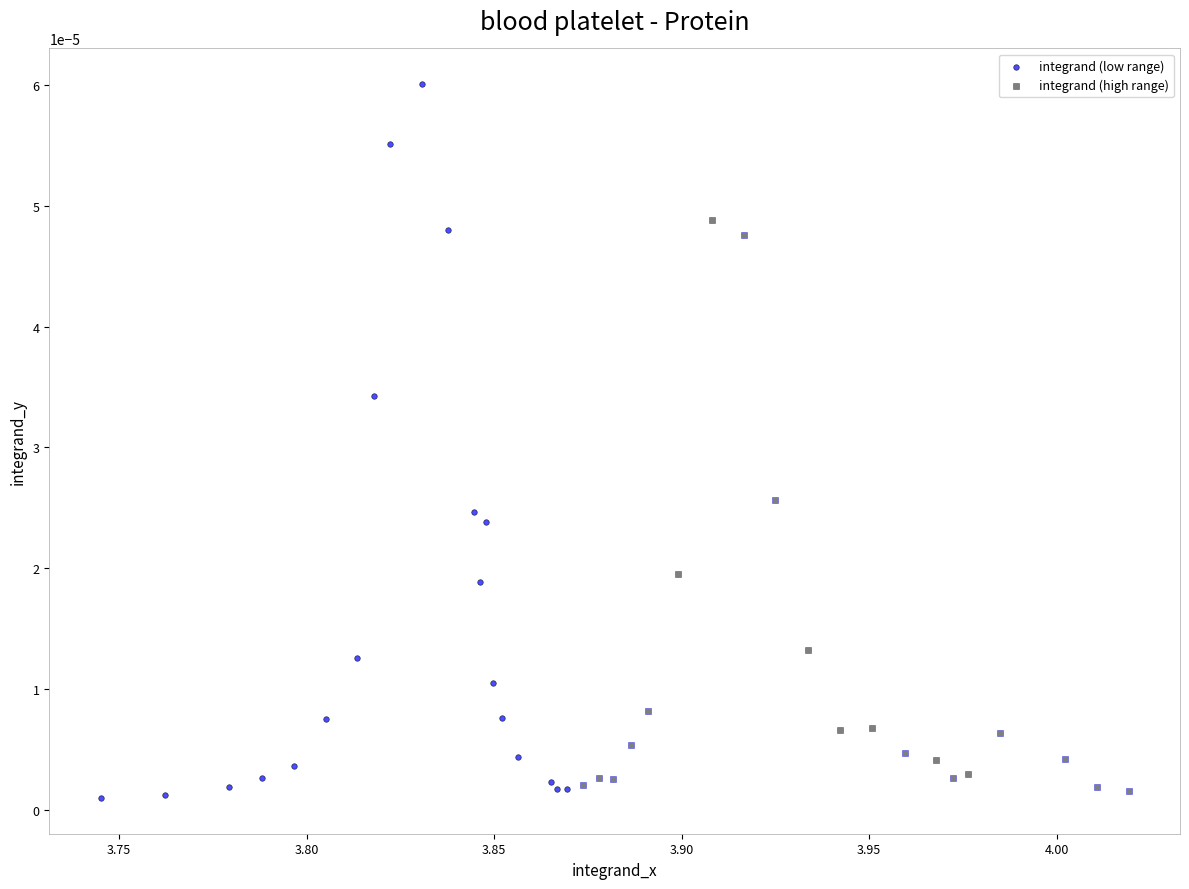

What are all the series names shown in the legend?

integrand (low range), integrand (high range)